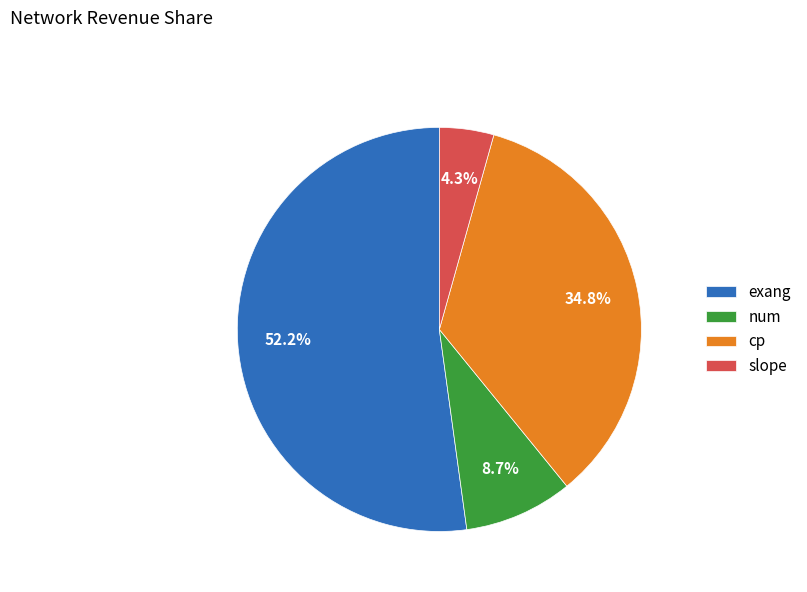

Rank the categories by value from lowest to highest.

slope, num, cp, exang